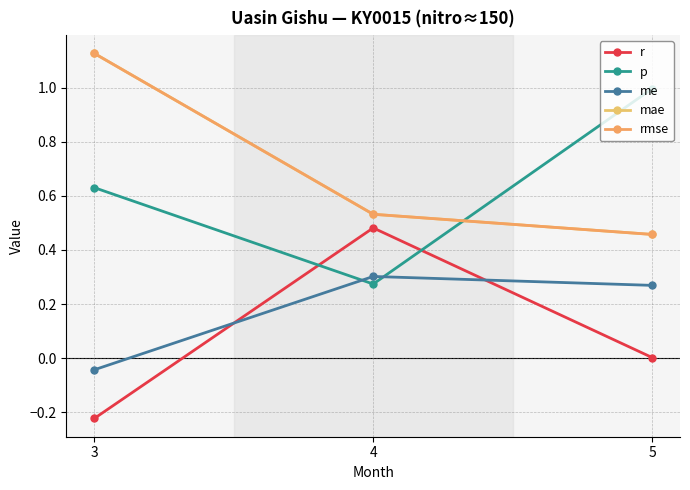

Between 4 and 5, which is larger?

4